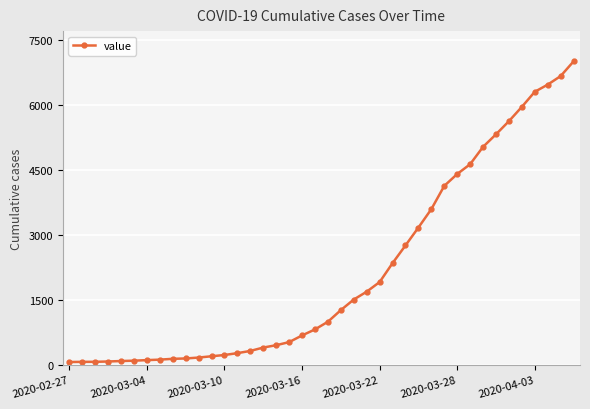

What is the average value?

2142